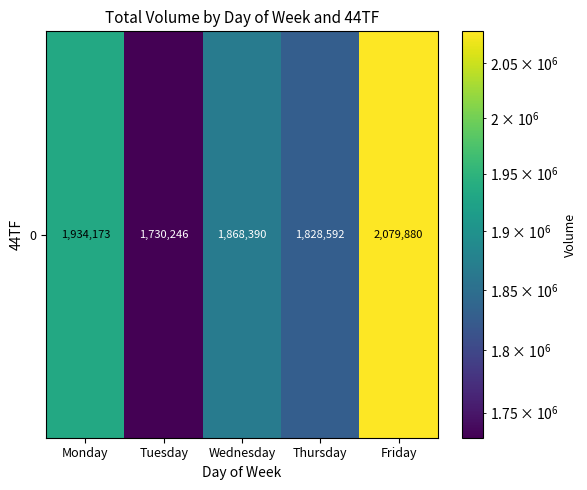

Between Tuesday and Monday, which is larger?

Monday